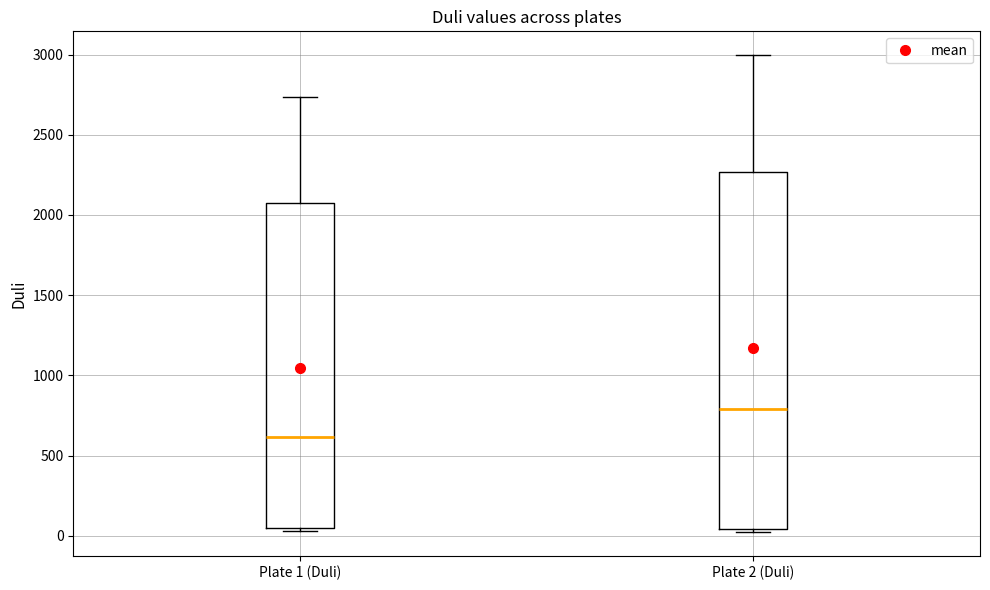

Which box is the tallest, from its lower edge to its upper edge?

Plate 2 (Duli)